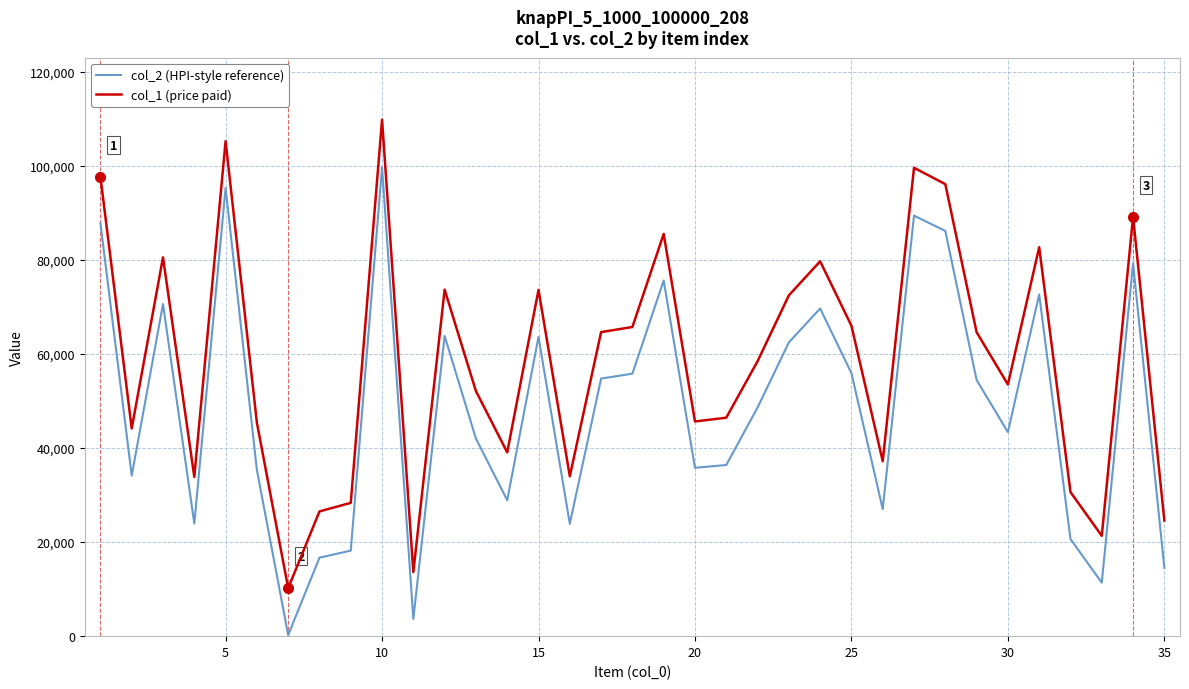

Rank the series by their average value, from lowest to highest.

col_2 (HPI-style reference), col_1 (price paid)